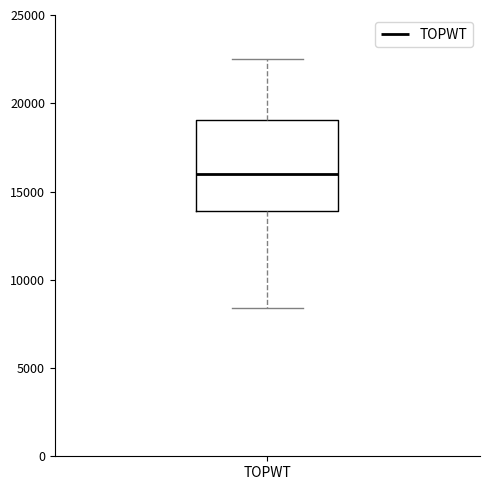

Transcribe this box plot: give where the median line is, the range the box spans, and where the two whiskers end, as read against the y-axis. The values are not printed on the chart, so give them approximately, as read against the axis.

median 16000, box 14000 to 19000, whiskers 8500 to 22500